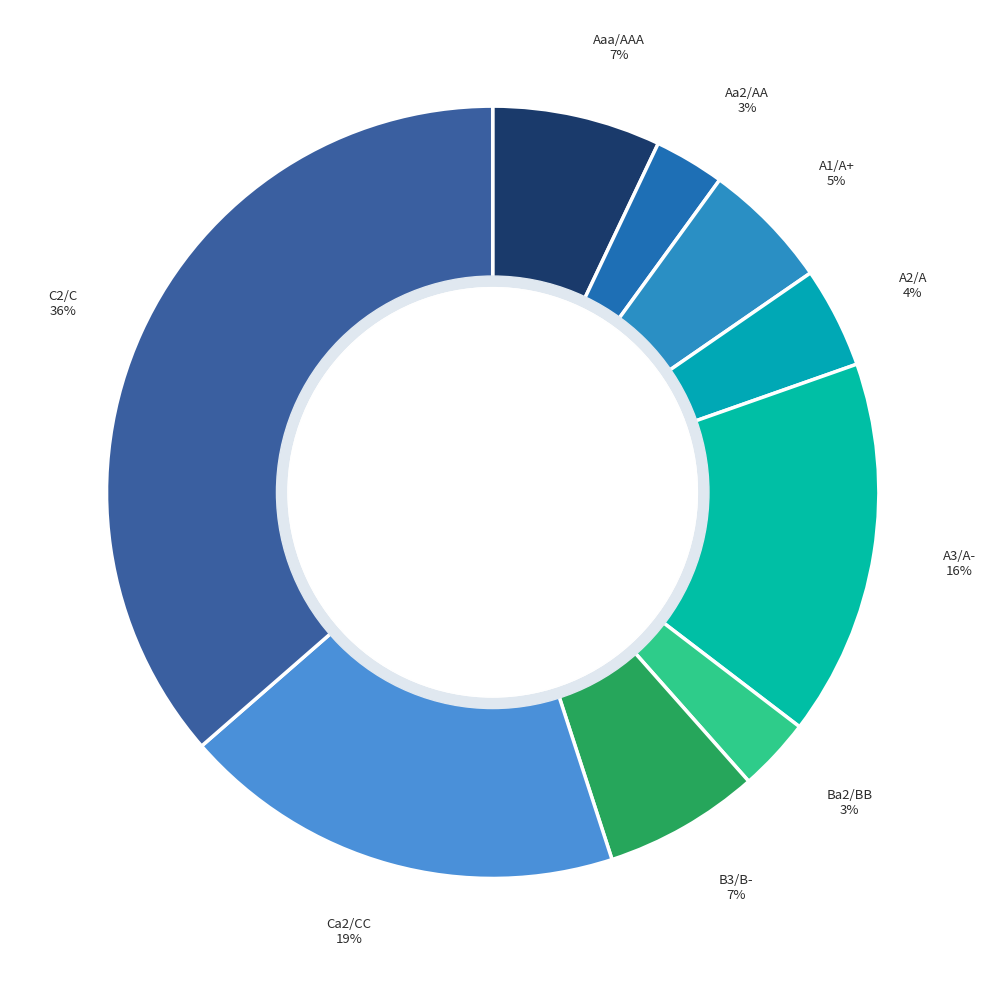

To the nearest percent, what percentage of the pie is C2/C?

36%